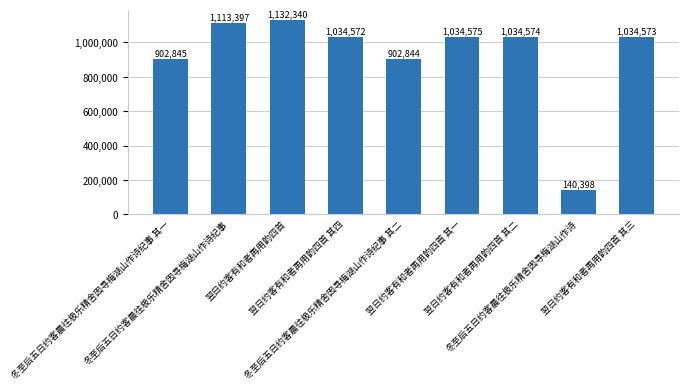

What is the label of the 6th bar from the left?

翌日约客有和者再用韵四首 其一